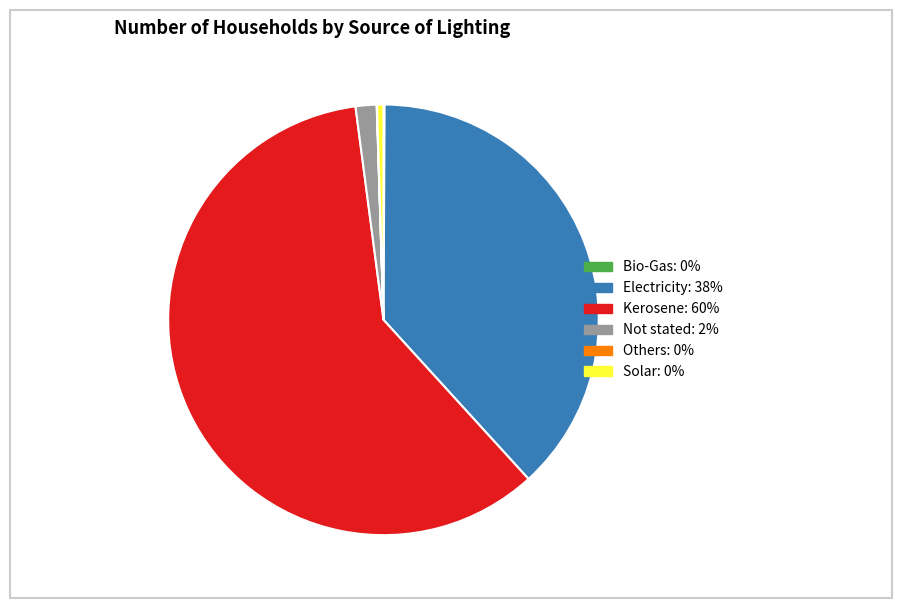

Is the sum of Electricity and Kerosene greater than half?

Yes